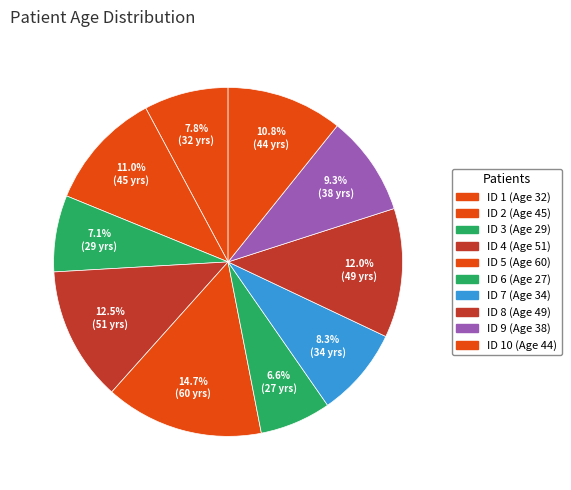

Is there a majority slice in this chart?

No